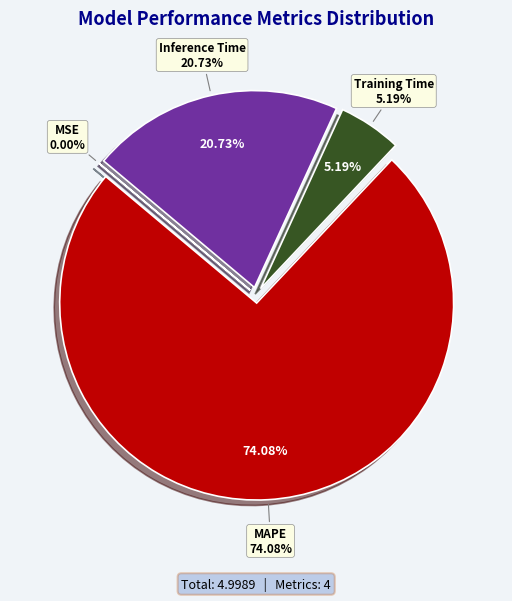

How many segments does this pie chart have?

4